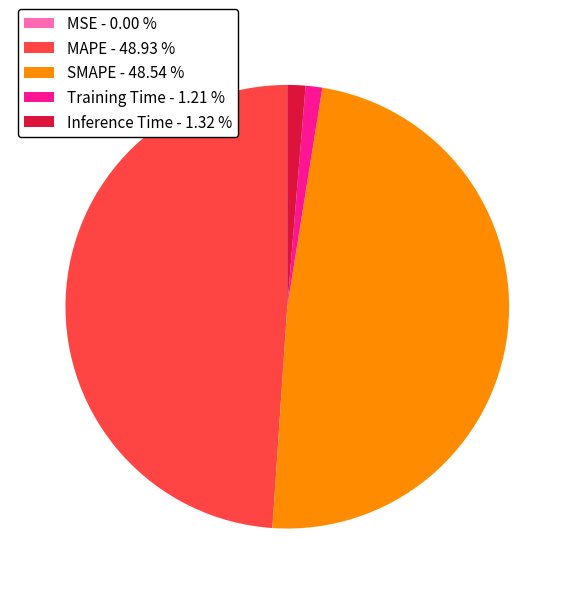

Between Inference Time and MAPE, which is larger?

MAPE